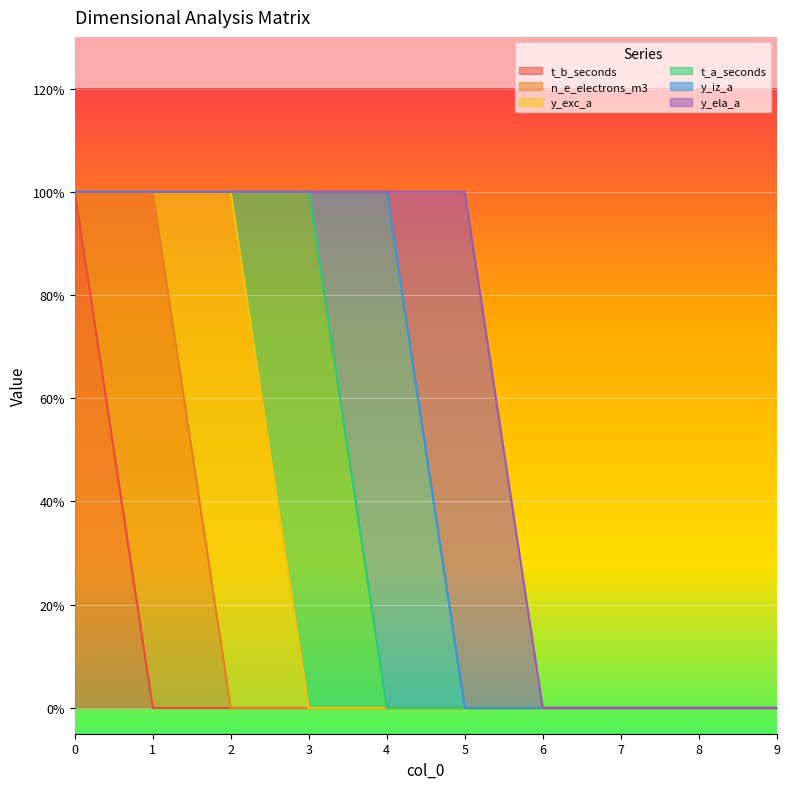

Which series has the widest spread of values?

t_b_seconds